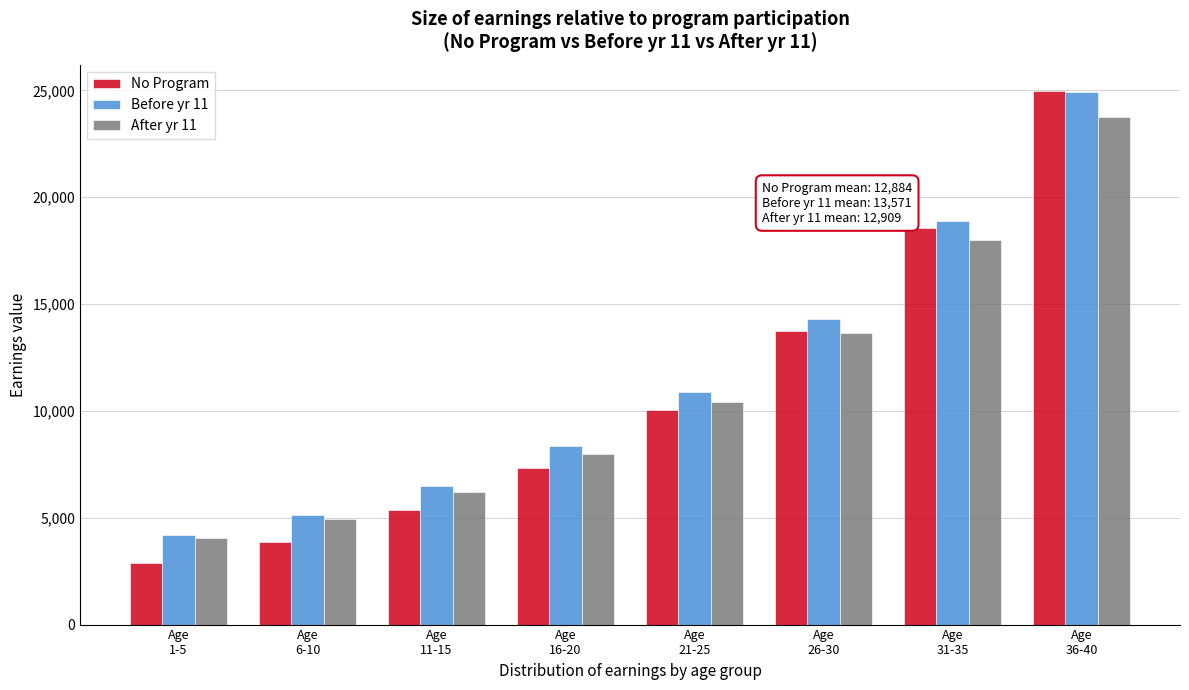

Reading left to right, list all the values displayed in this chart.

No Program: 2897.8	3879.6	5346.3	7348.3	10064.6	13718.9	18580.0	24948.5
Before yr 11: 4194.3	5108.6	6476.0	8345.4	10886.7	14315.2	18892.9	24920.4
After yr 11: 4055.2	4922.5	6219.6	7993.2	10404.7	13658.9	18005.4	23731.1